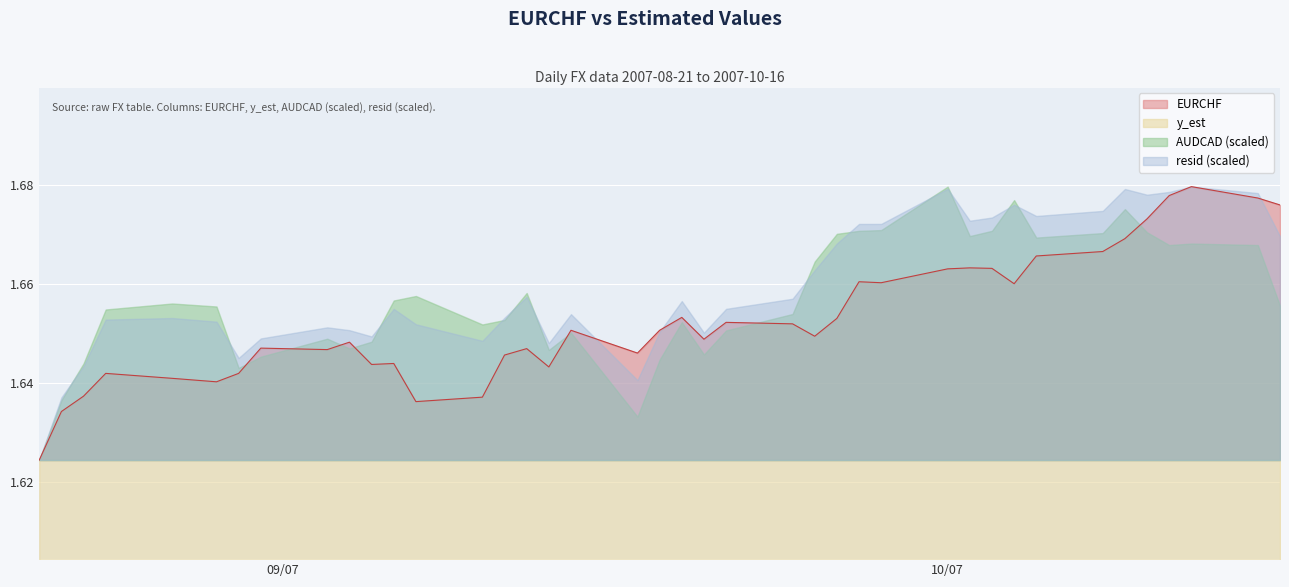

The EURCHF series shows 0.5 at 34. True or false?

False